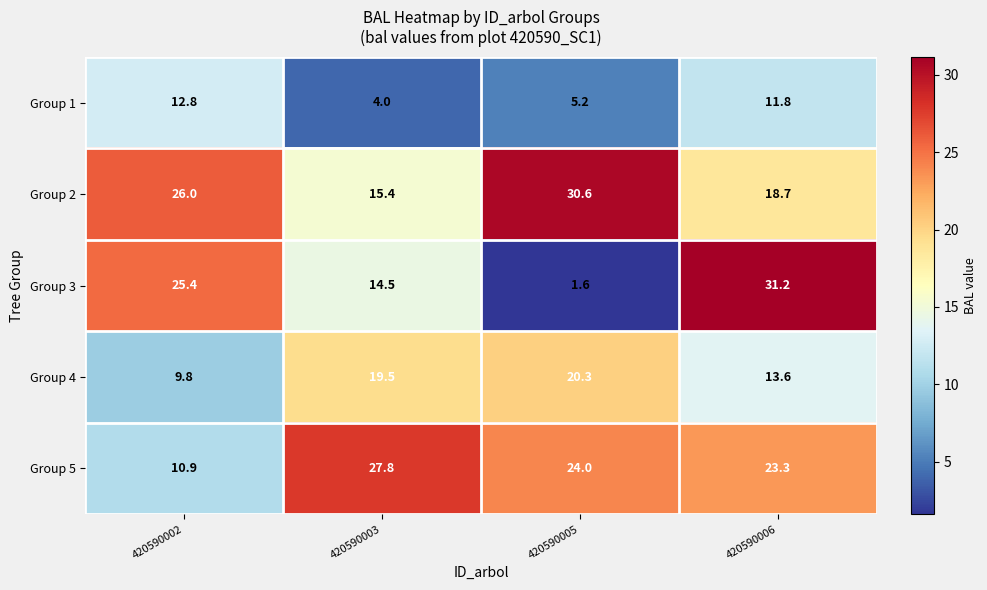

What is the minimum value shown in the chart?

1.6